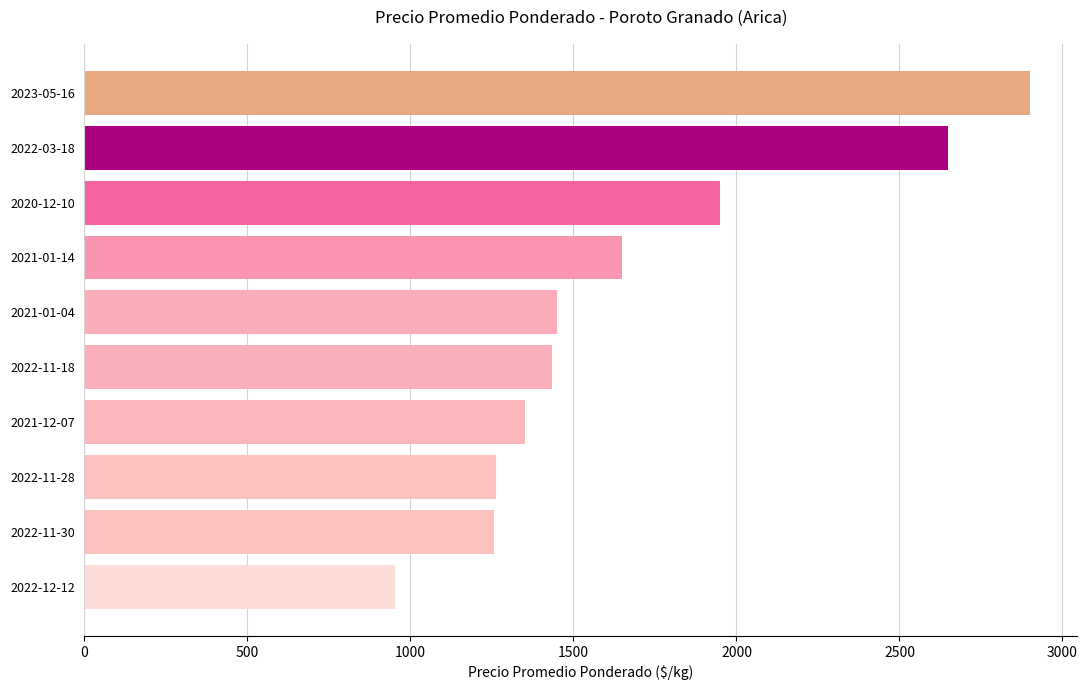

What is the label of the 1st bar from the bottom?

2022-12-12